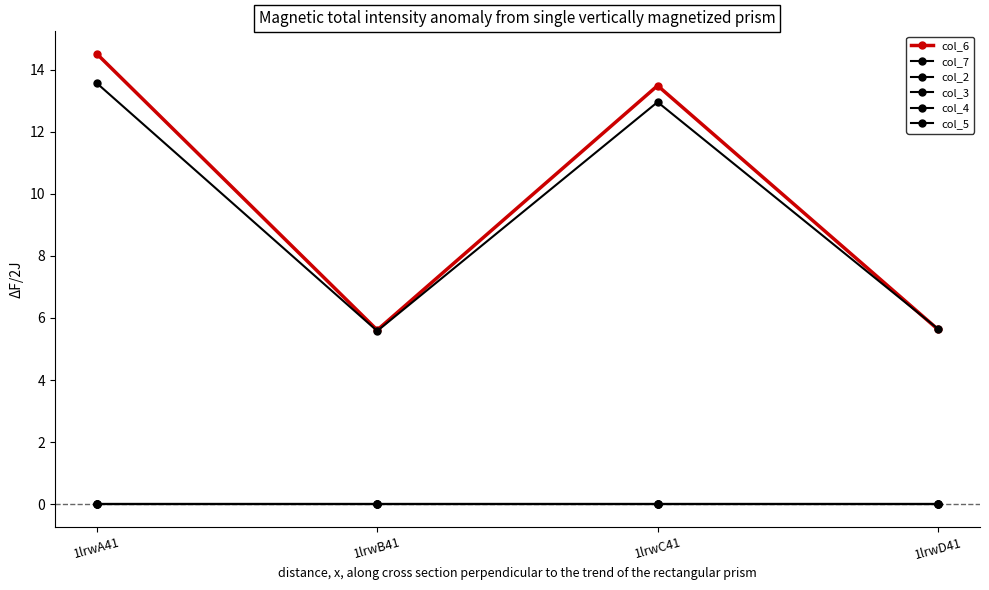

At which label is col_4 closest to 0?

1lrwA41